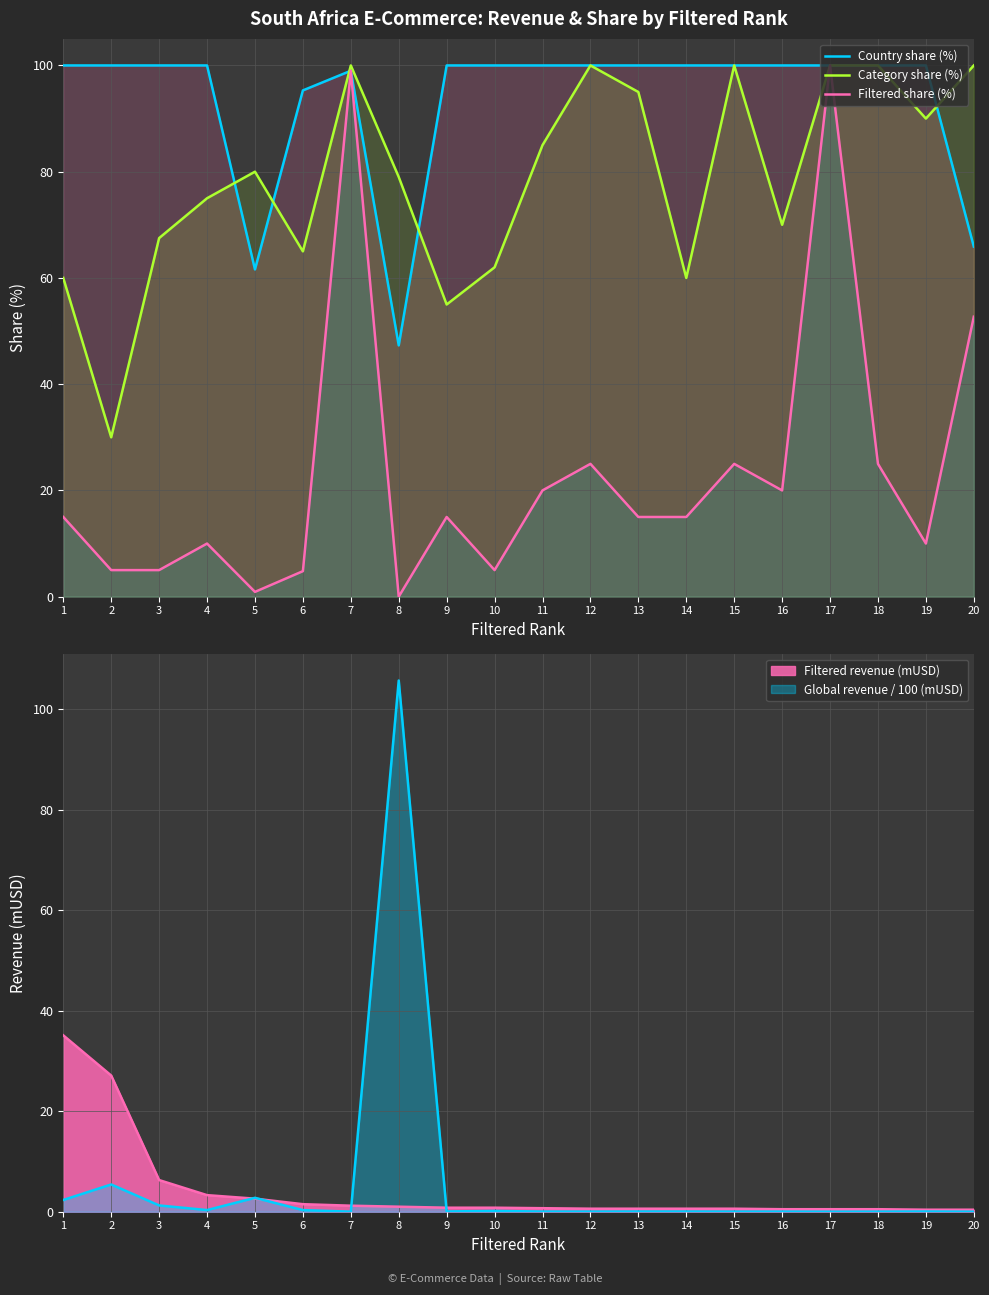

What is the difference between the maximum and minimum values in the Country share (%) series?

52.7